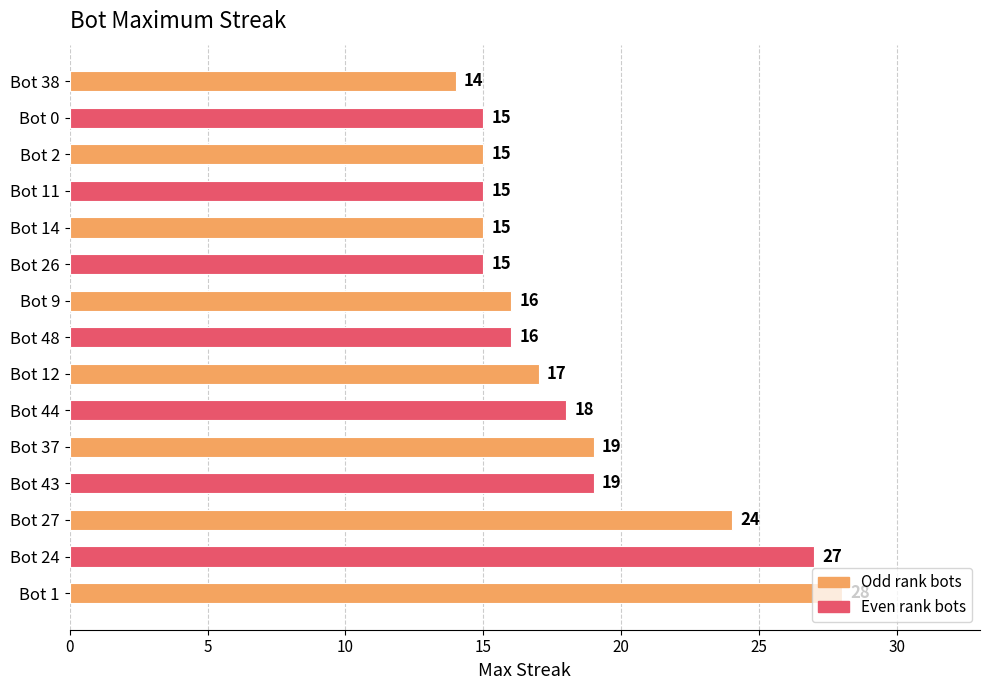

What is the ratio of the value at Bot 43 to the value at Bot 27?

0.8